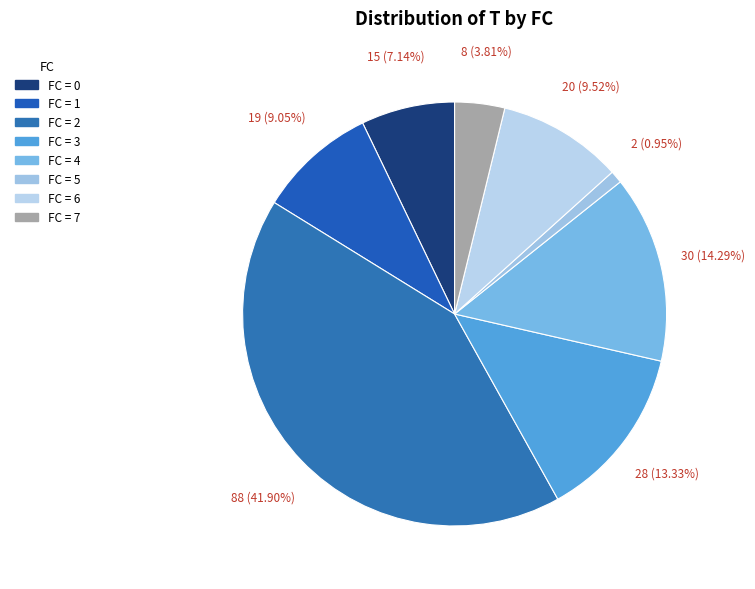

How many segments does this pie chart have?

8